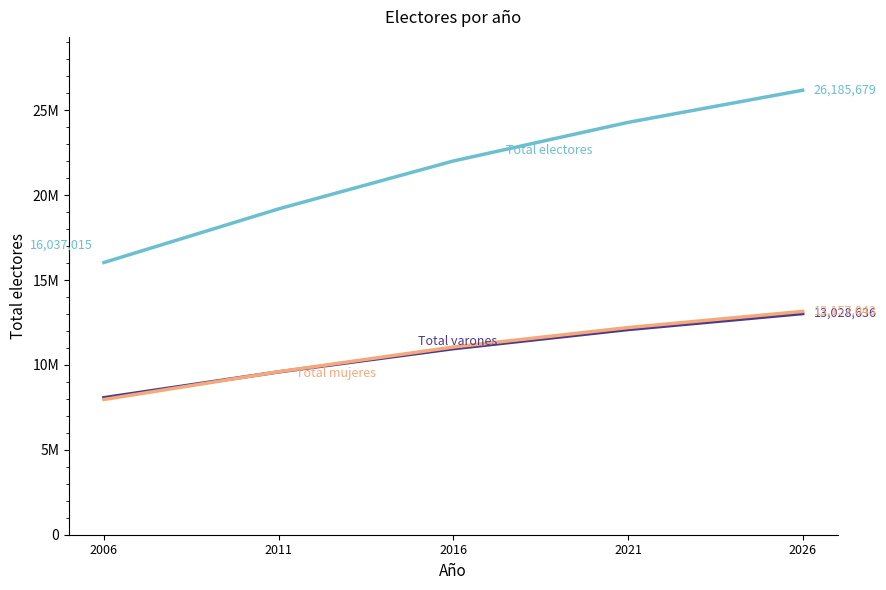

Does the chart have visible grid lines?

No